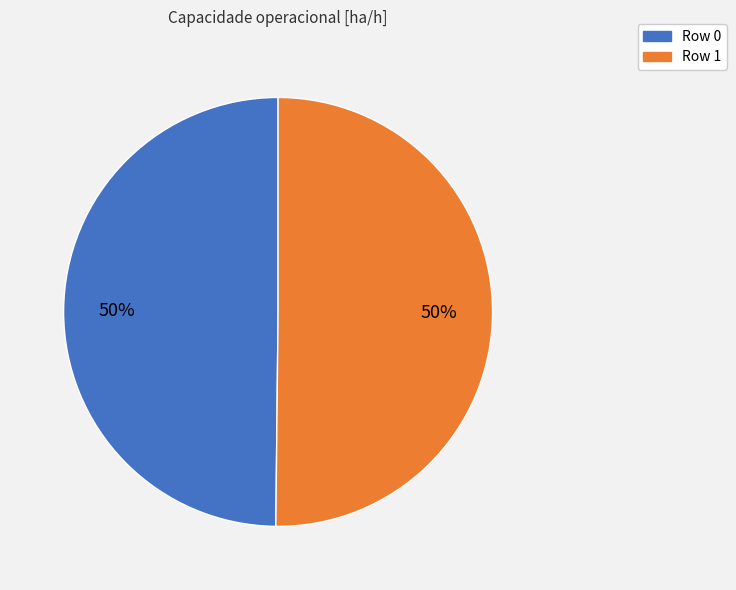

How many slices are in this pie chart?

2